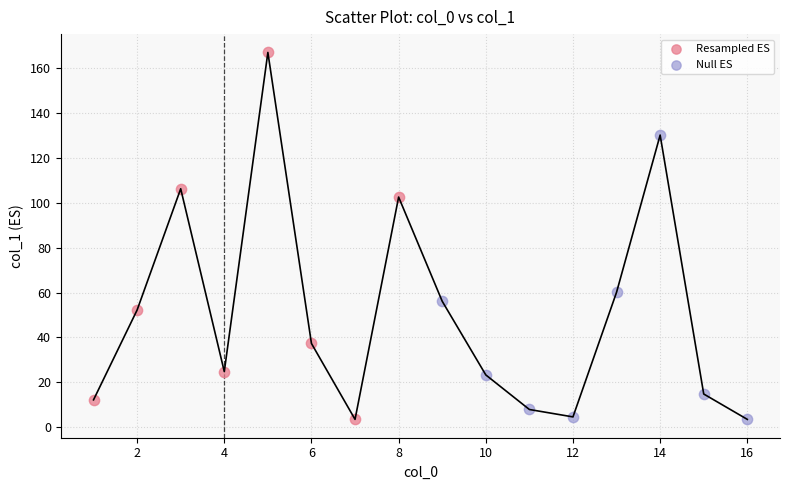

What are all the series names shown in the legend?

Resampled ES, Null ES